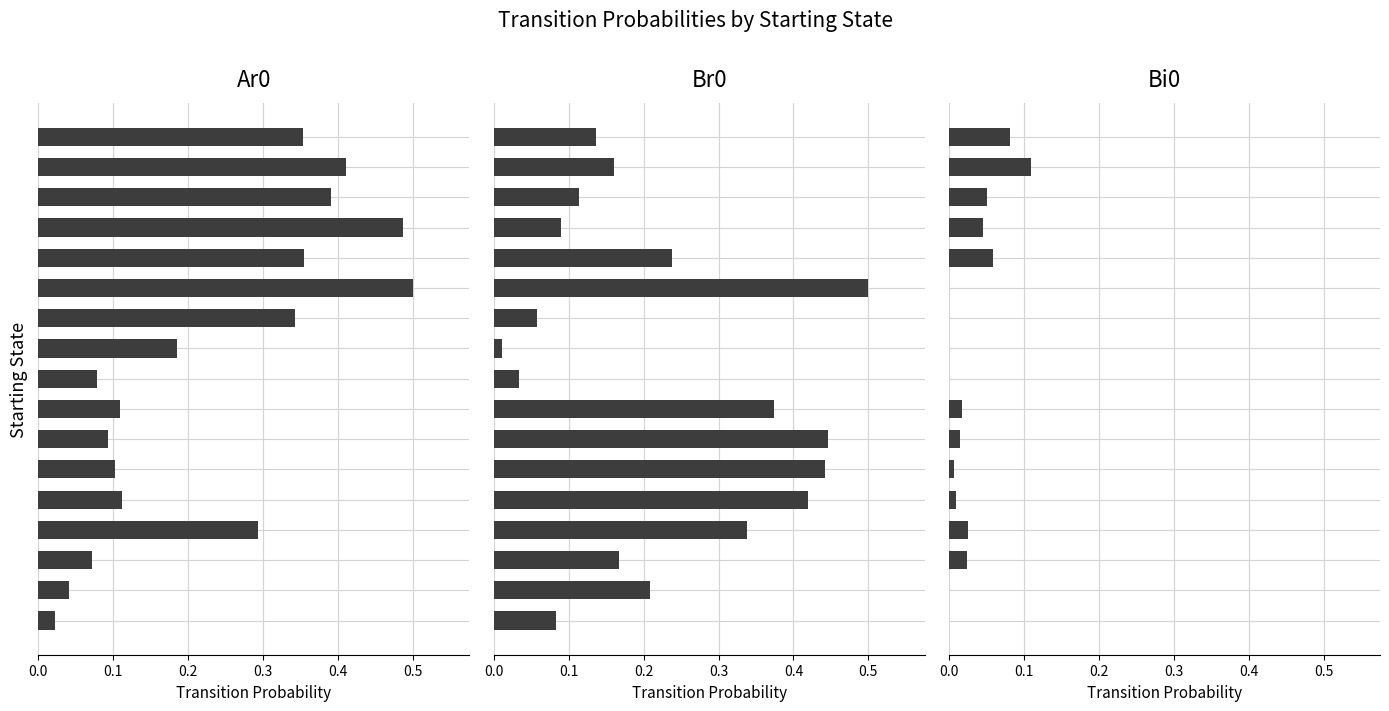

Read the Br0 value at 14.

0.1